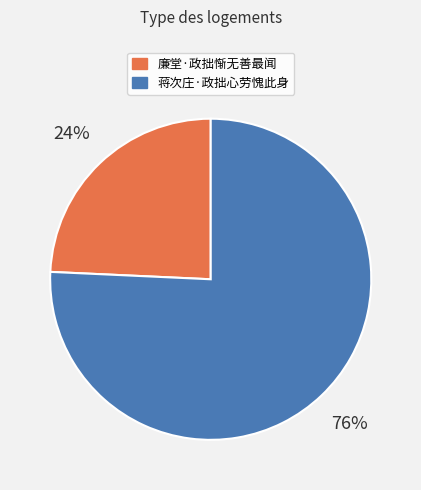

Is it true that 蒋次庄·政拙心劳愧此身 is 87% of the pie?

False